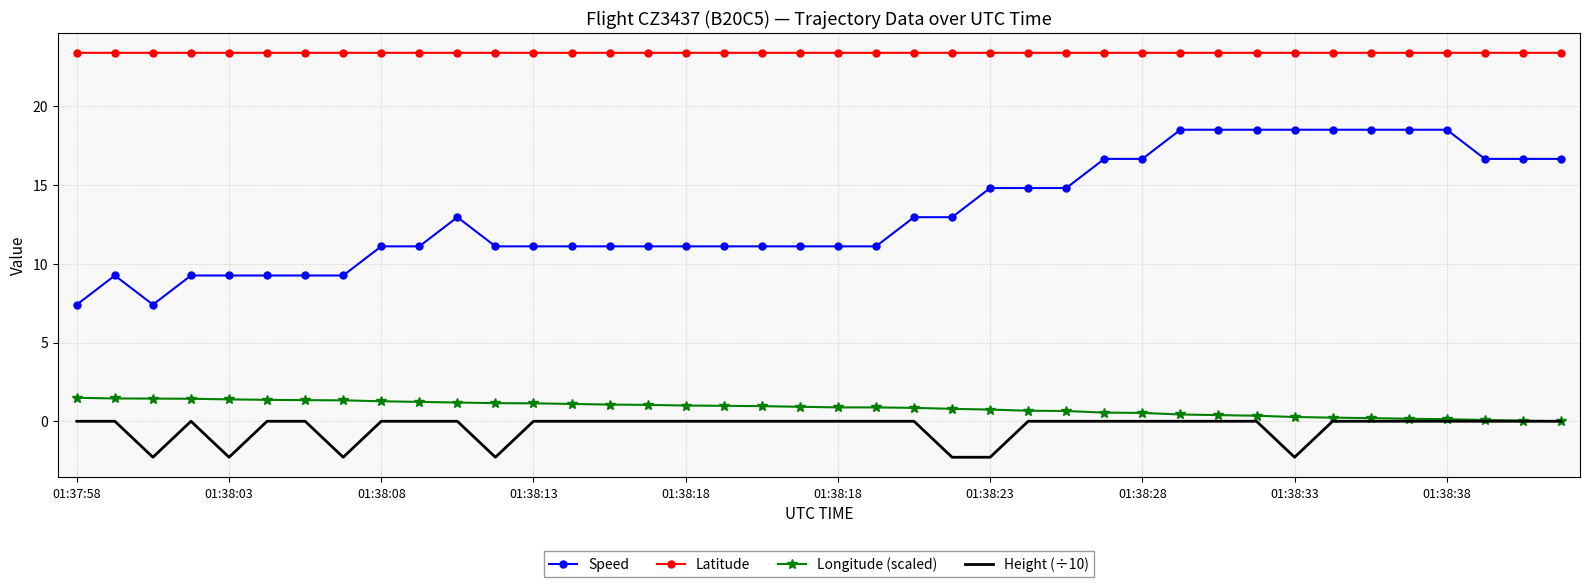

What is the maximum value for Longitude (scaled)?

1.5